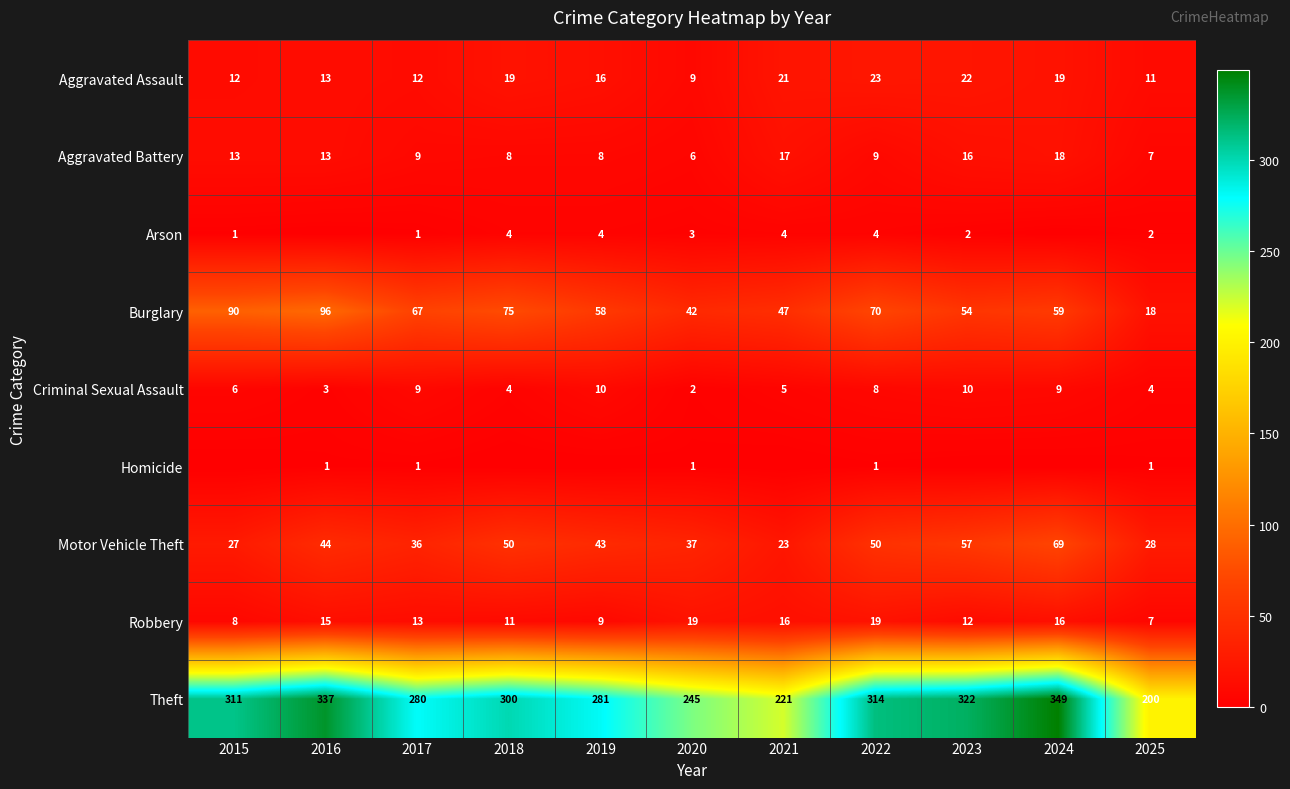

Is the value of Aggravated Battery at 2017 greater than the value of Aggravated Assault at 2025?

No